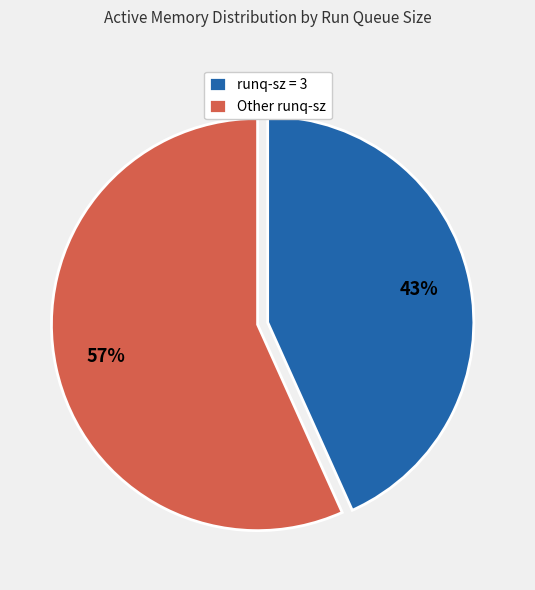

Count the number of slices in the pie.

2